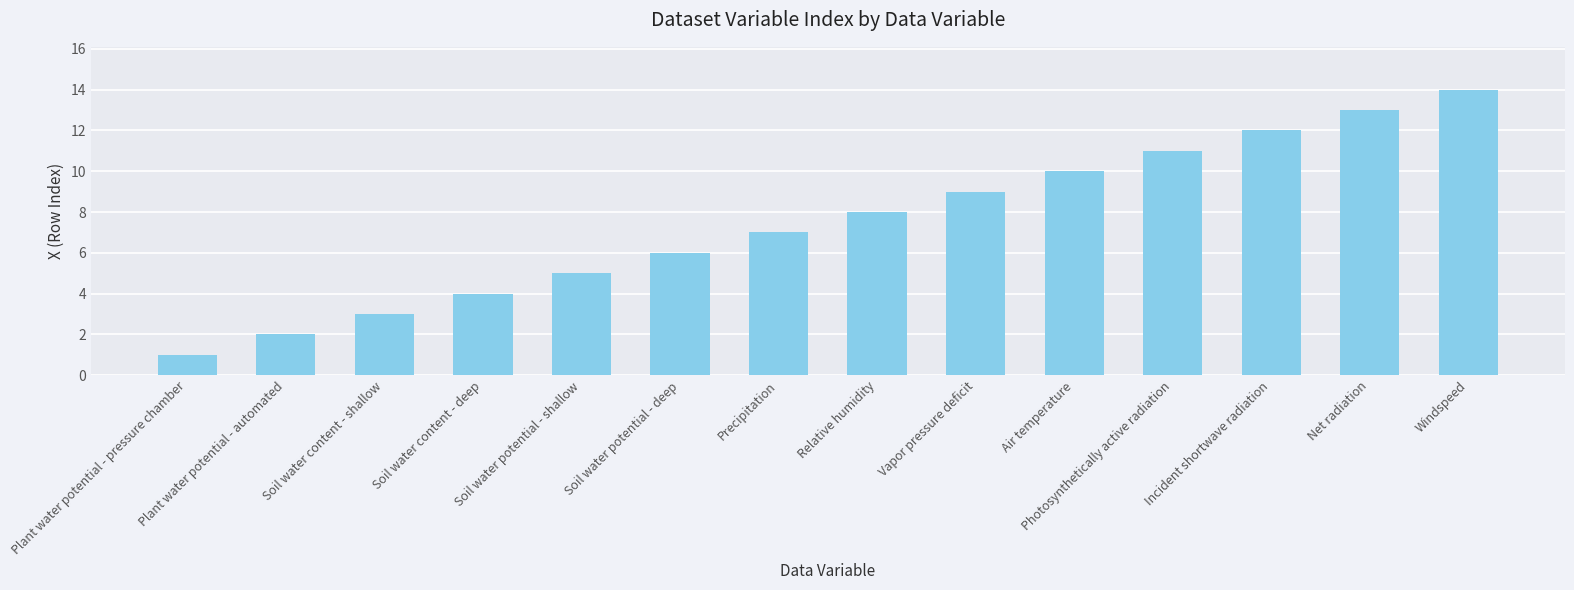

What is the label of the 7th bar from the right?

Relative humidity